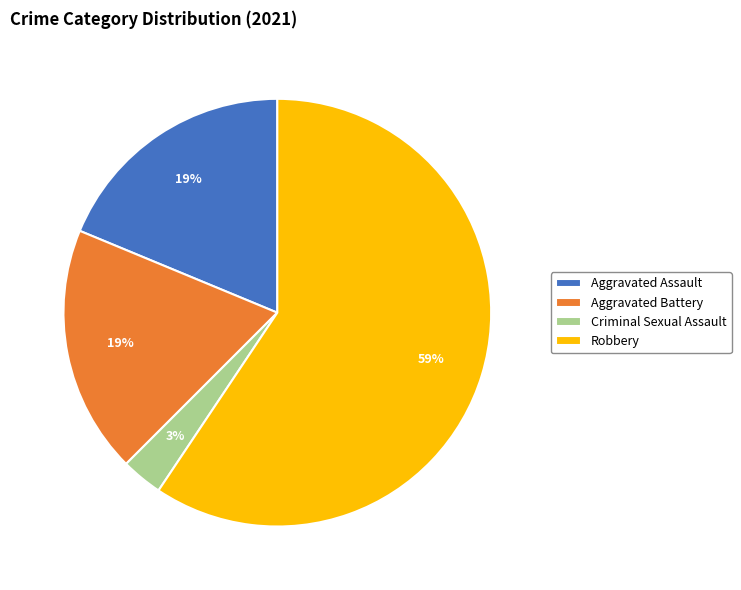

To the nearest percent, what percentage of the pie is Robbery?

59%